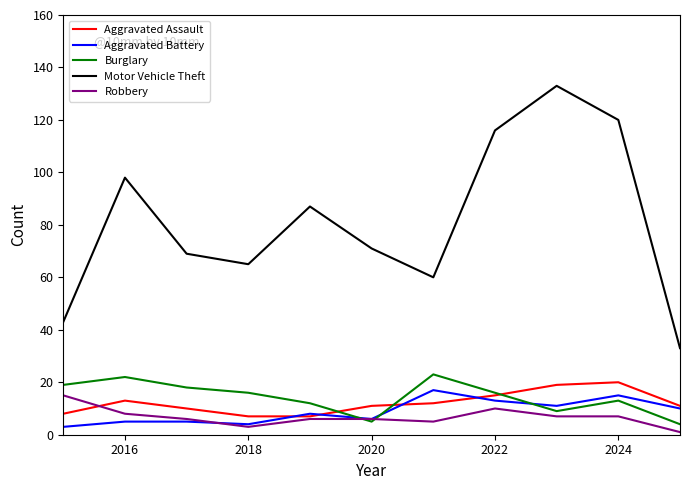

Which series has the largest range (max minus min)?

Motor Vehicle Theft